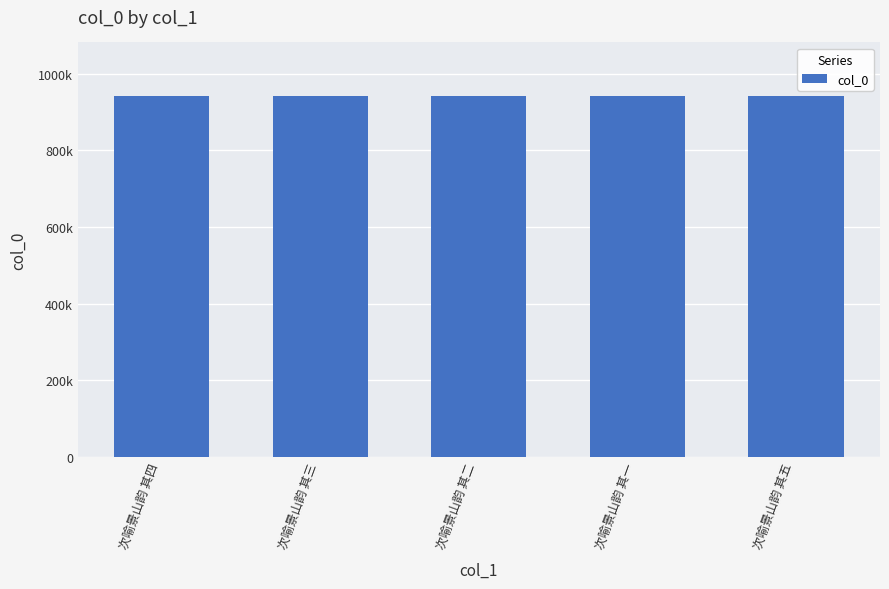

What is the difference between the values at 次喻景山韵 其五 and 次喻景山韵 其三?

2